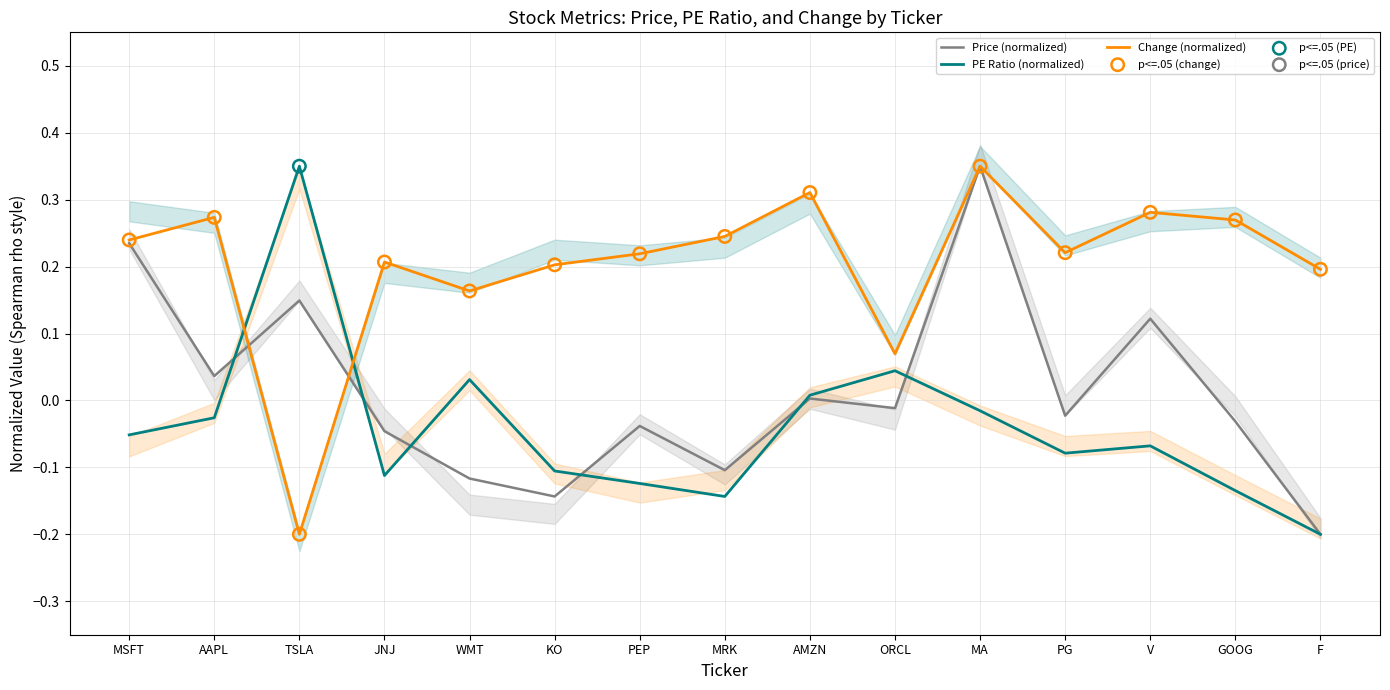

Which series reaches the maximum Y coordinate?

Price (USD/INR)